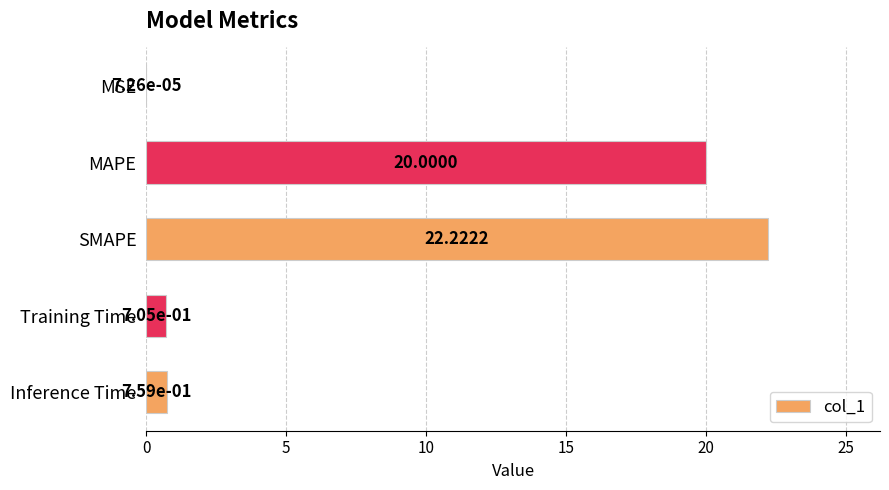

What is the change in value from MSE to MAPE?

+20.0